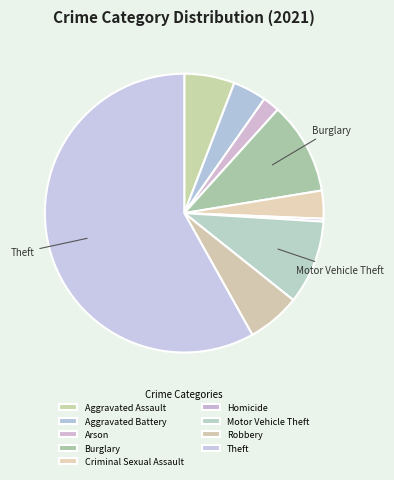

What portion of the pie excludes Burglary?

89.3%